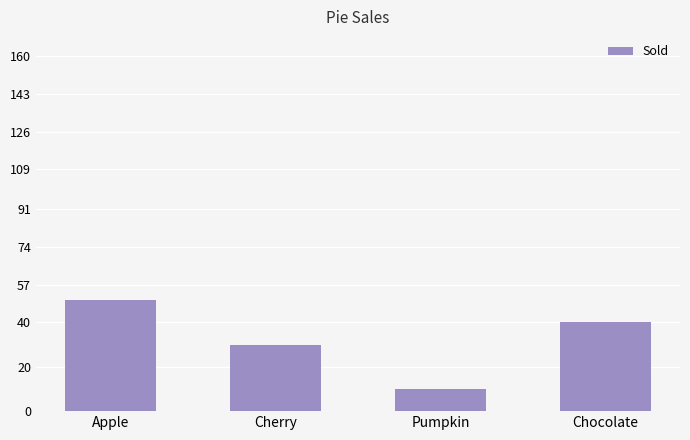

Where is the data nearest to the value 30?

Cherry